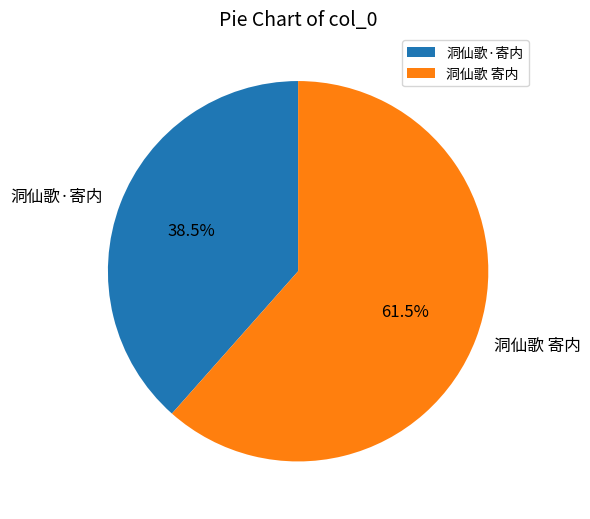

To the nearest percent, what is the average slice percentage?

50%